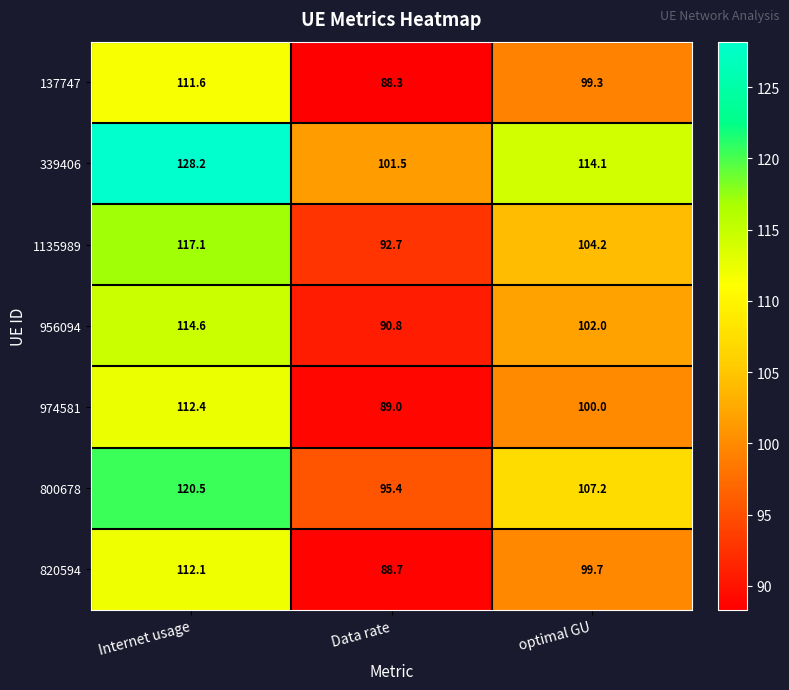

Which category has the highest value across all series?

Internet usage